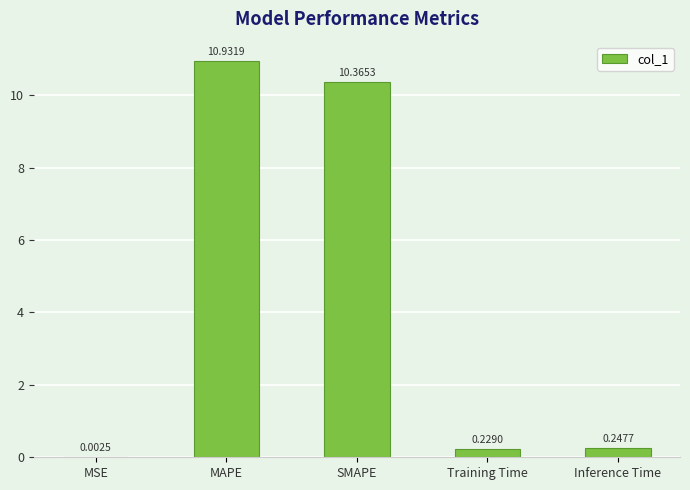

What is the change in value from MAPE to SMAPE?

-0.6